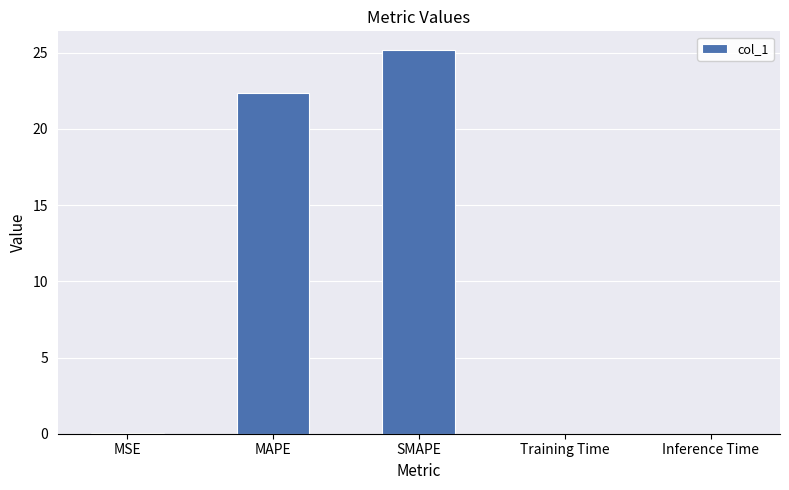

Which category has the highest value across all series?

SMAPE